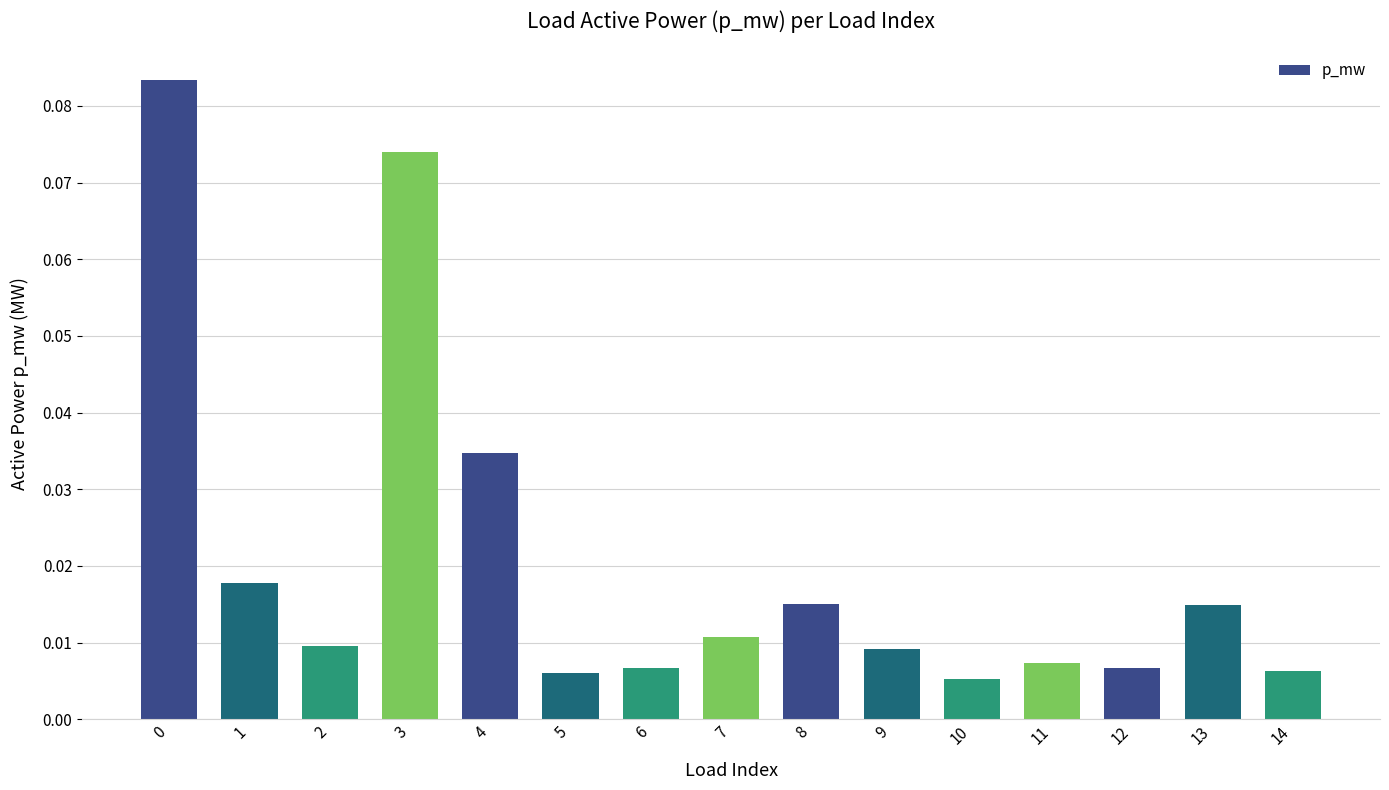

Between 5 and 13, which is larger?

13